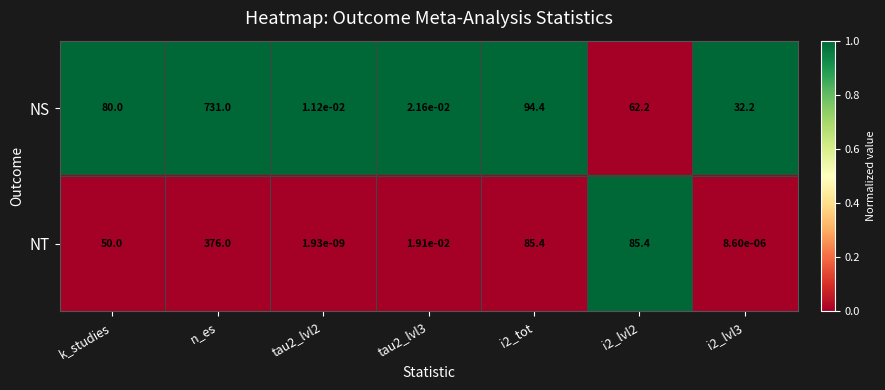

Rank the series by their average value, from lowest to highest.

NT, NS